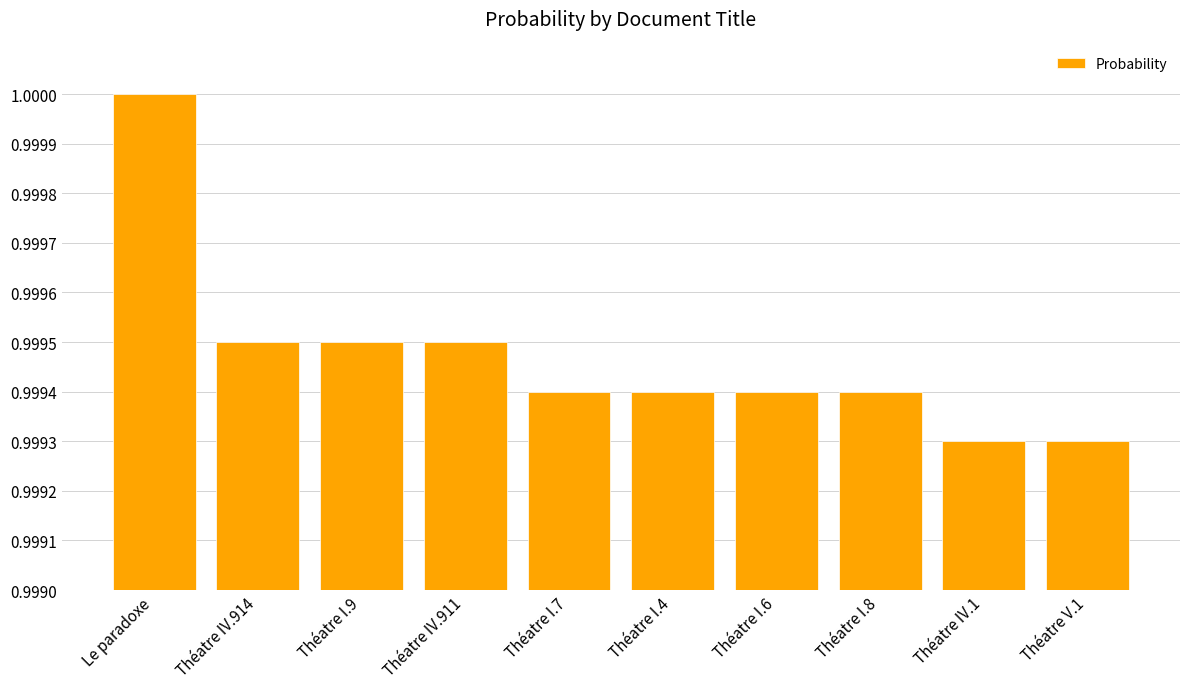

Which label corresponds to the largest value in the chart?

Le paradoxe